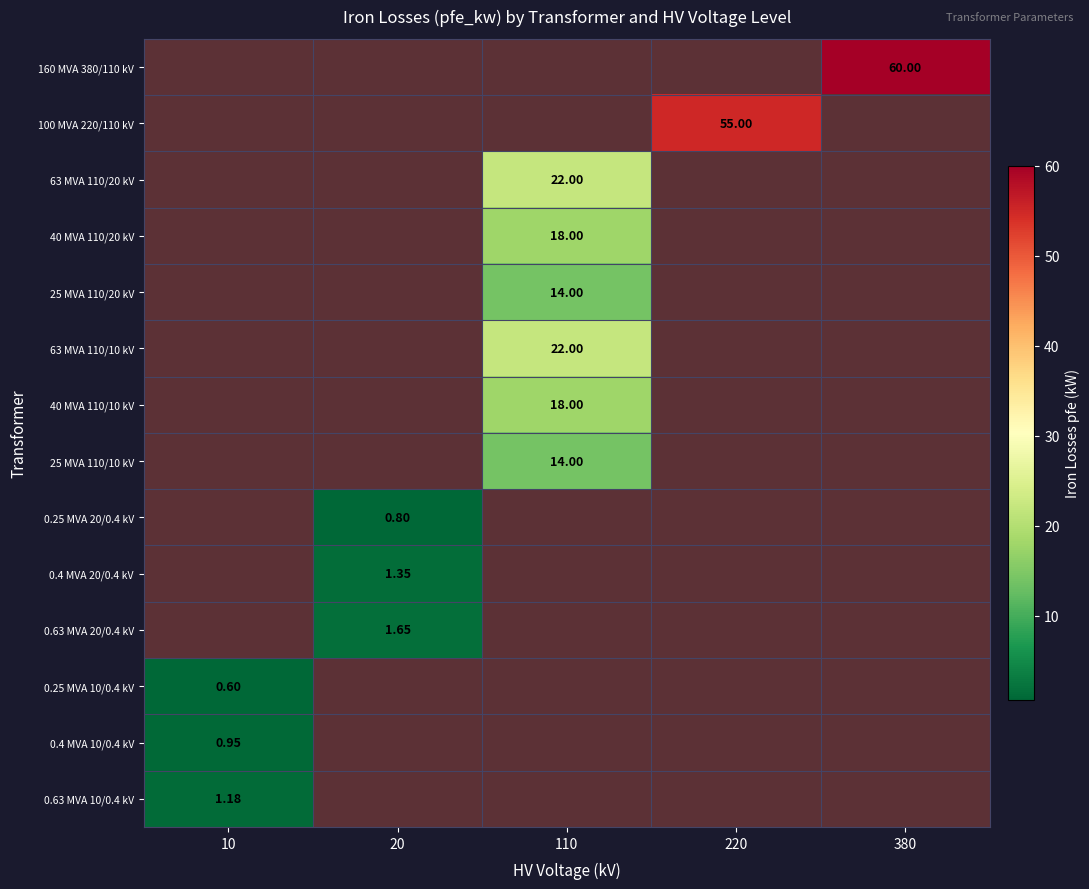

The 0.25 MVA 10/0.4 kV series shows 0.3 at 20. True or false?

False